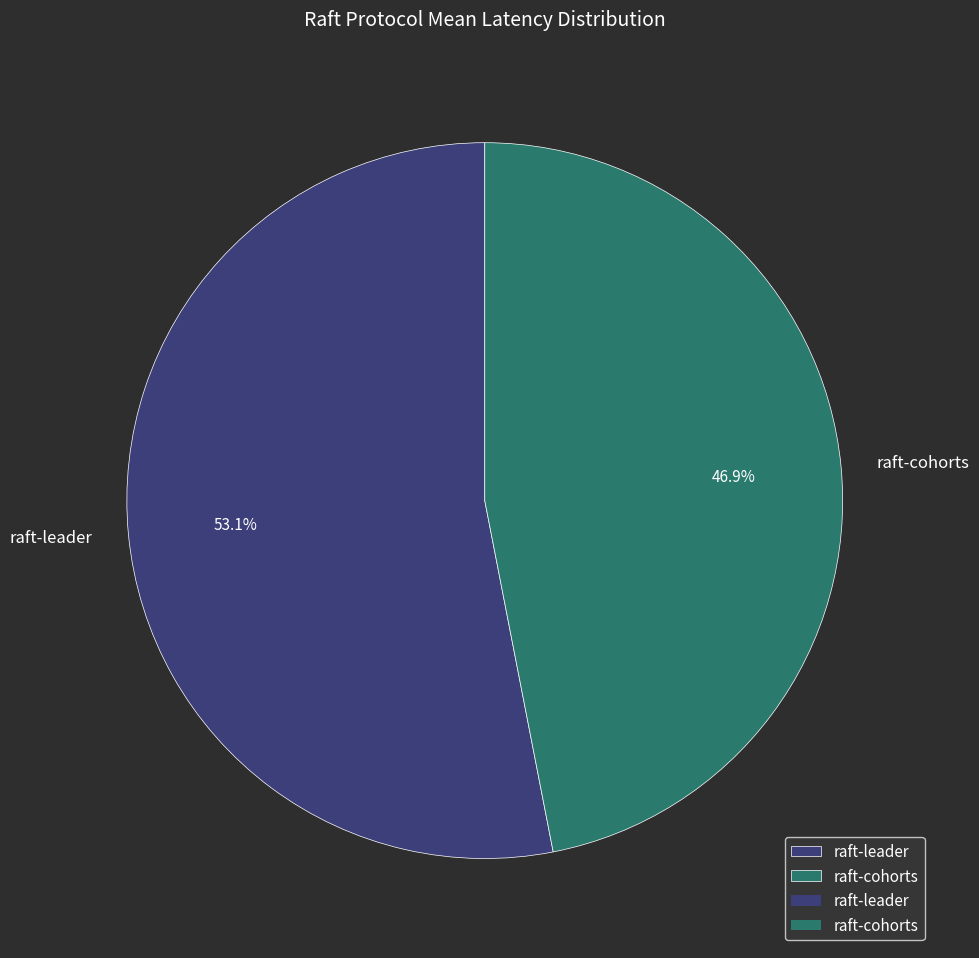

What portion of the pie excludes raft-cohorts?

53.1%